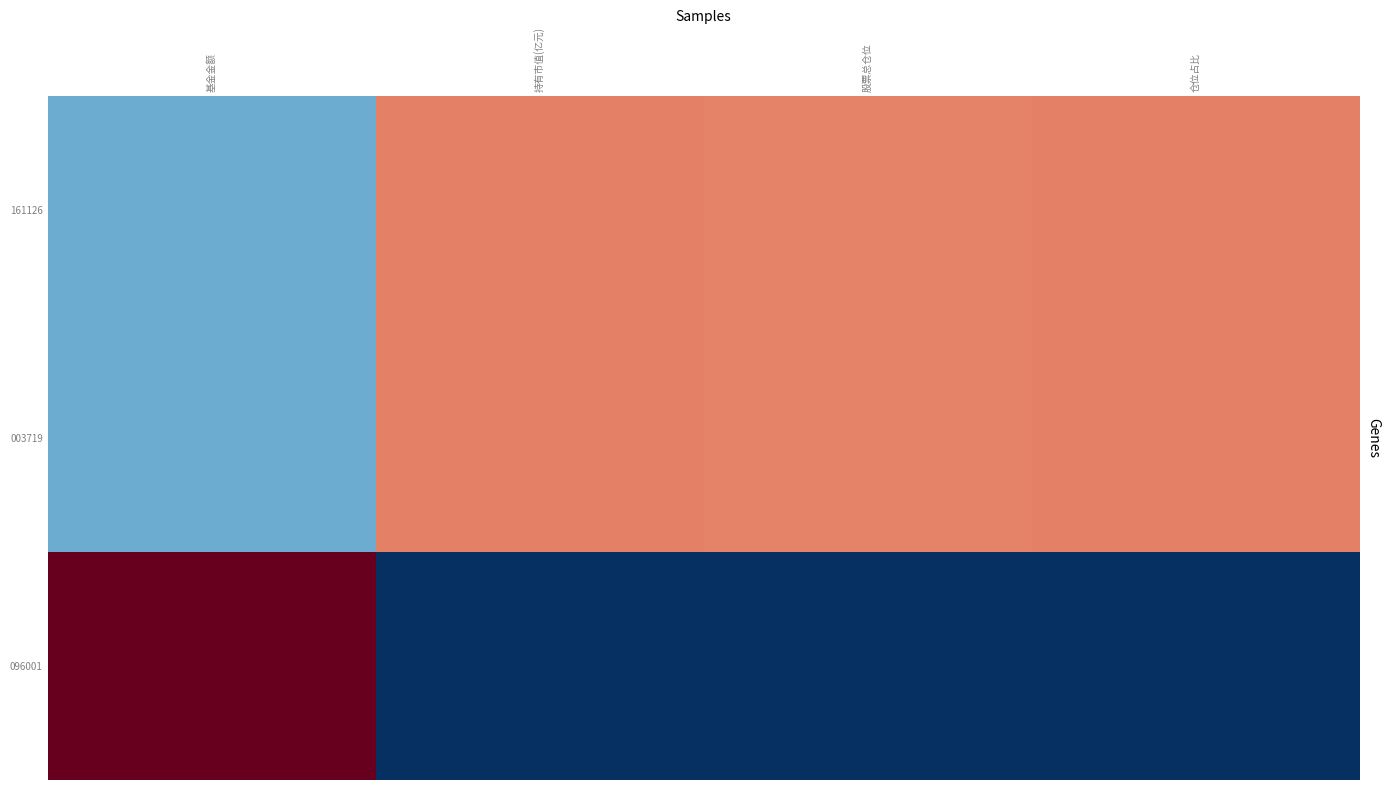

Count the number of categories in the chart.

4